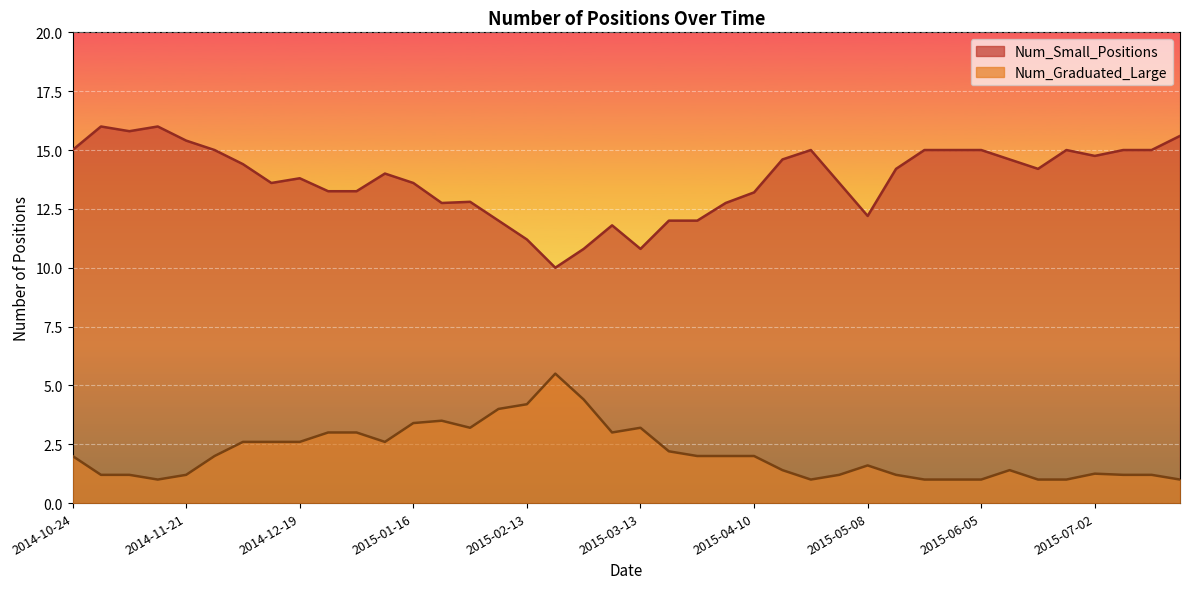

What is the total value across all series at 2014-11-21?

16.6